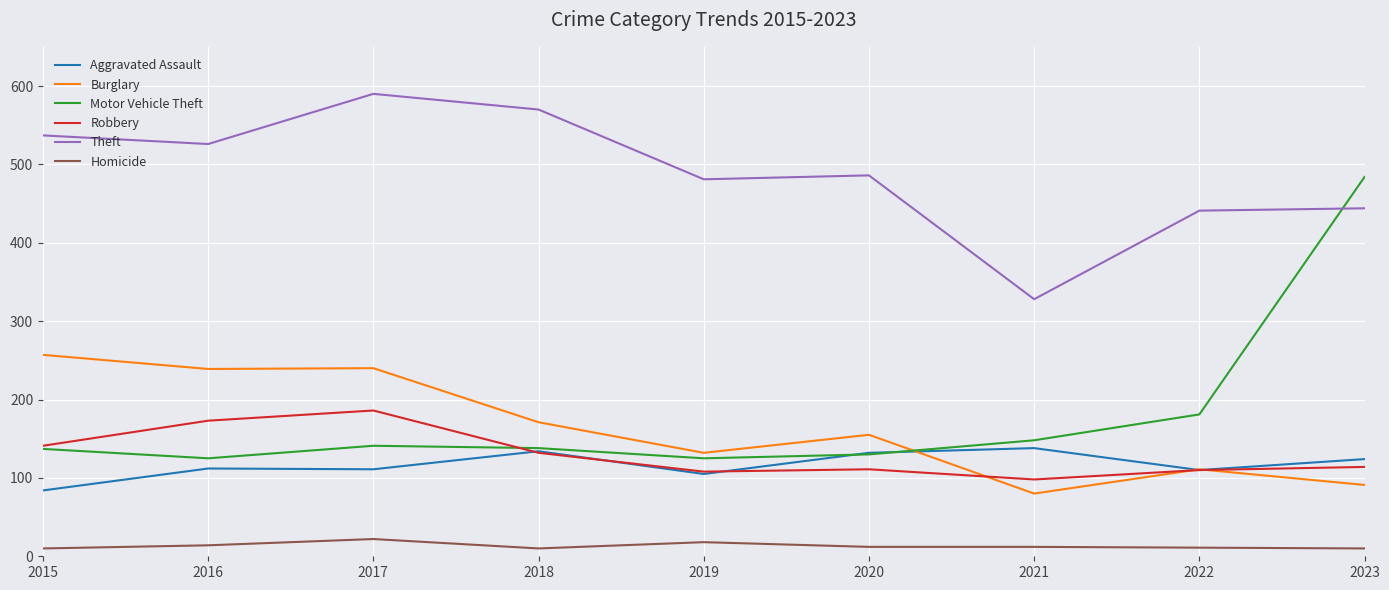

At which category does the chart reach its peak across all series?

2017